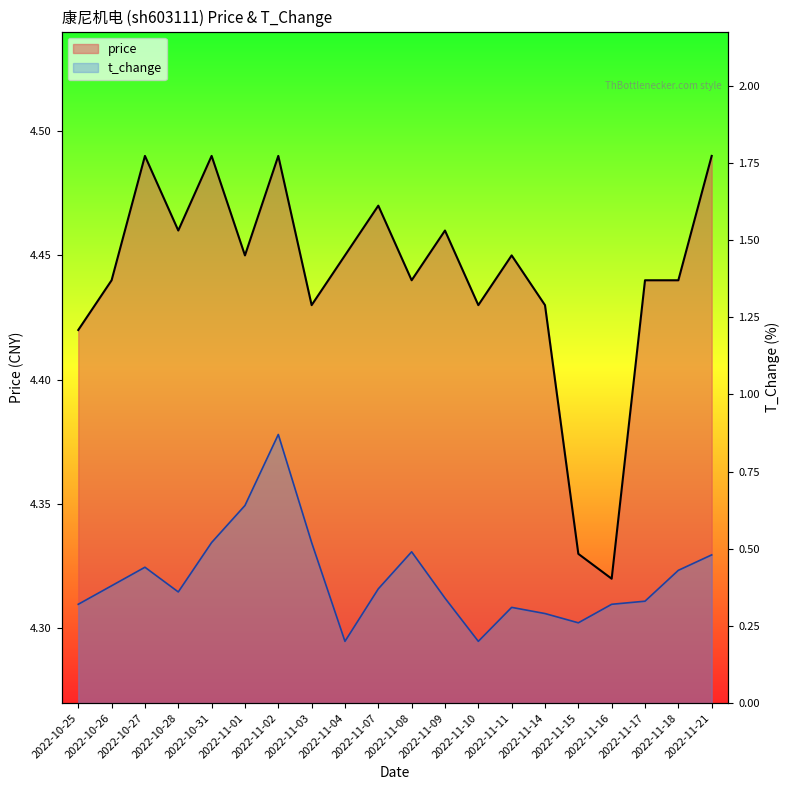

How many lines are shown in the chart?

2